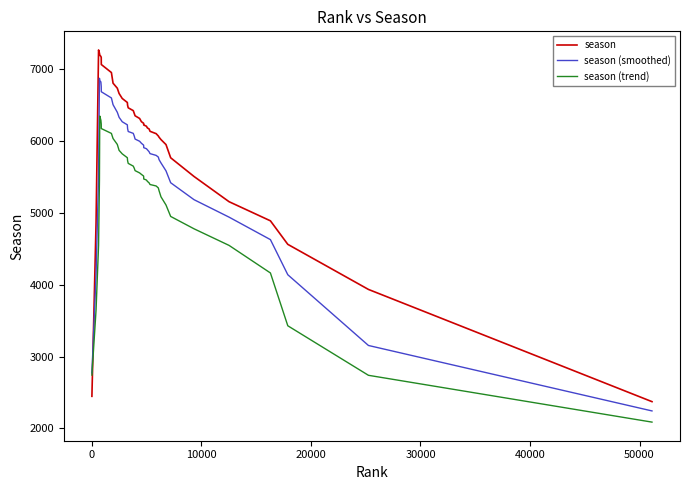

Is this an area chart (filled region under the line)?

No